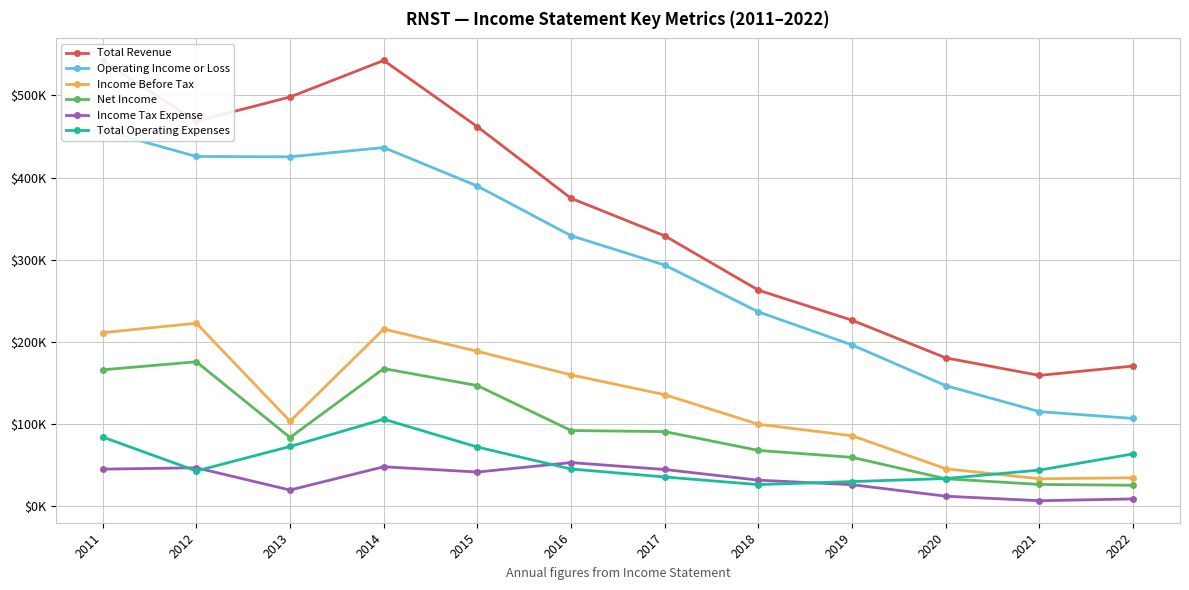

True or false: Income Tax Expense and Income Before Tax cross at least once.

False